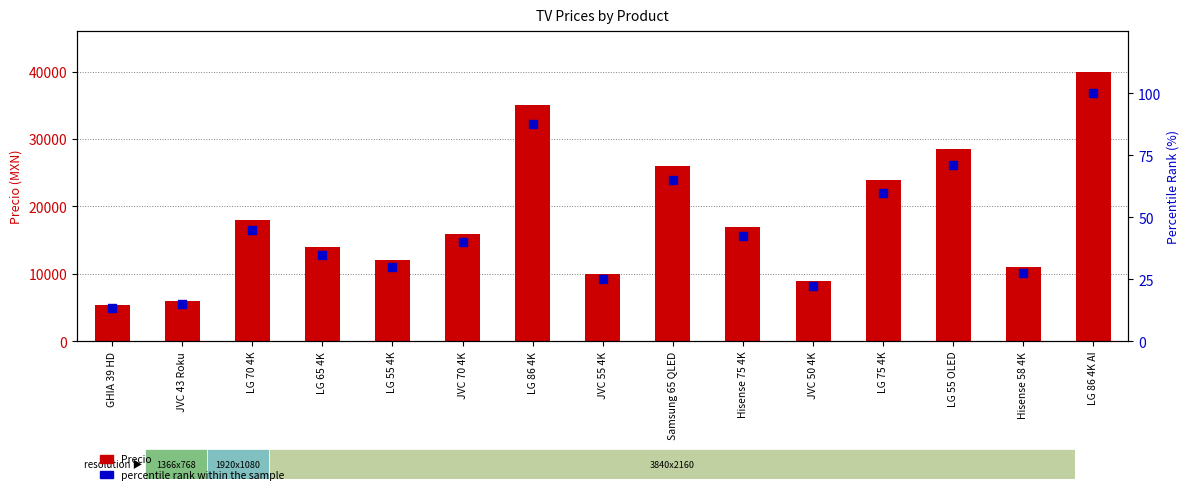

What are all the series names shown in the legend?

Precio, percentile rank within the sample